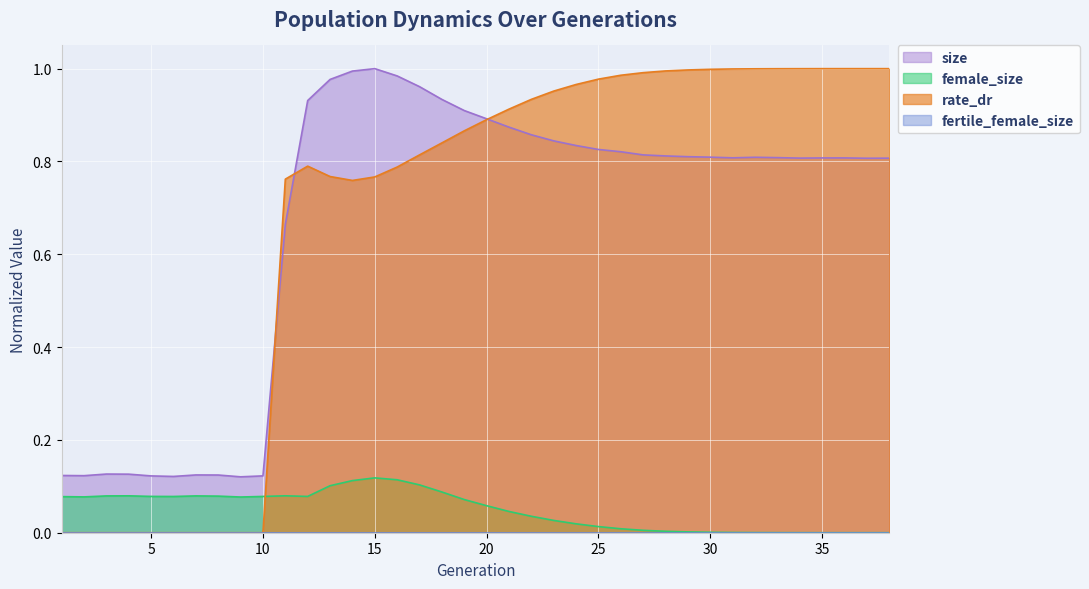

What is the sum of all female_size values?

1.9